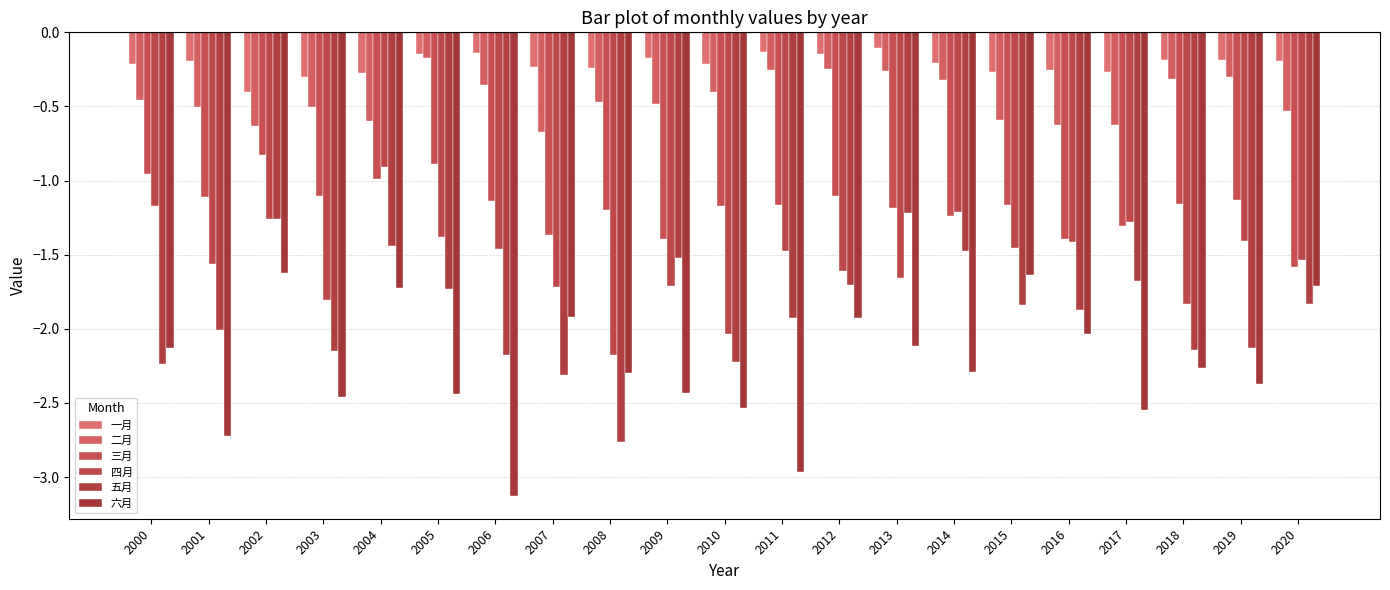

Rank the series at 2014 from highest to lowest value.

一月, 二月, 四月, 三月, 五月, 六月